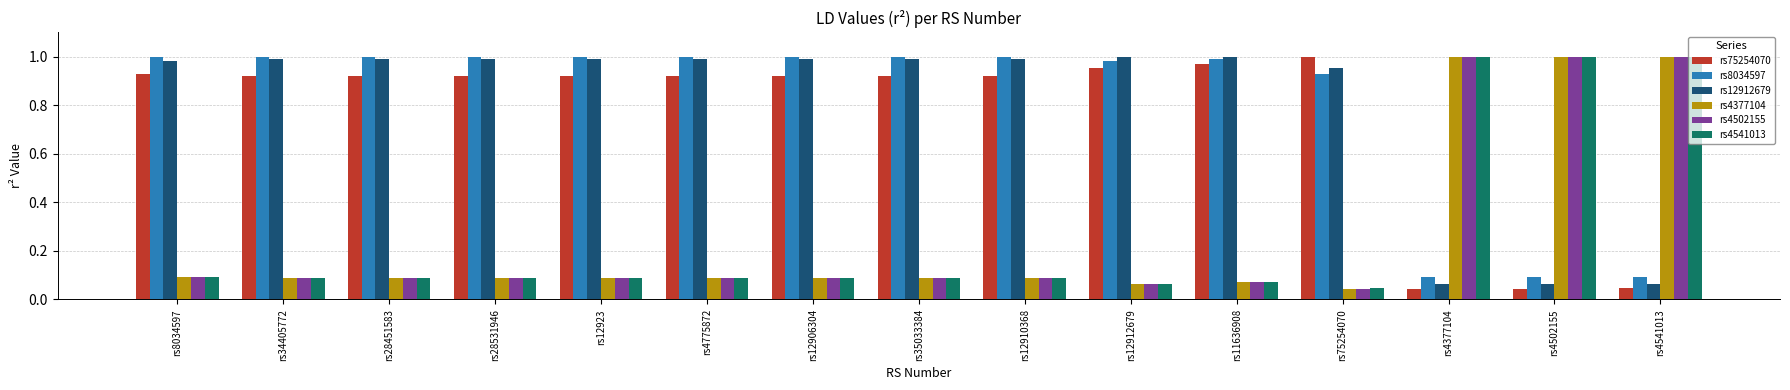

Where is rs4377104 nearest to the value 0?

rs75254070